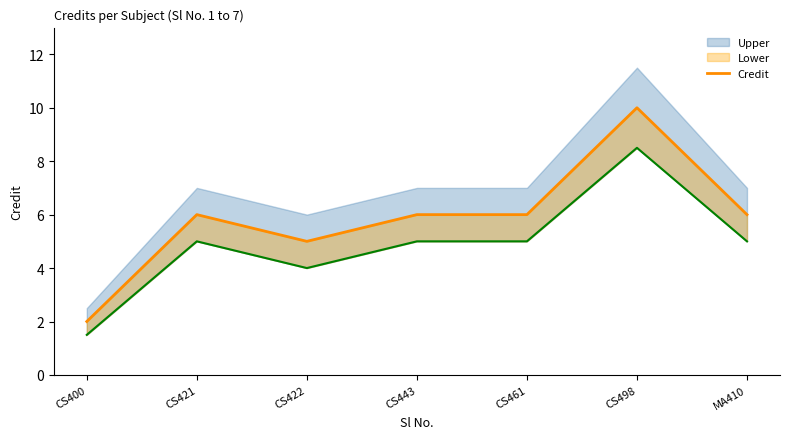

Rank the categories by value from lowest to highest.

CS400, CS422, CS421, CS443, CS461, MA410, CS498